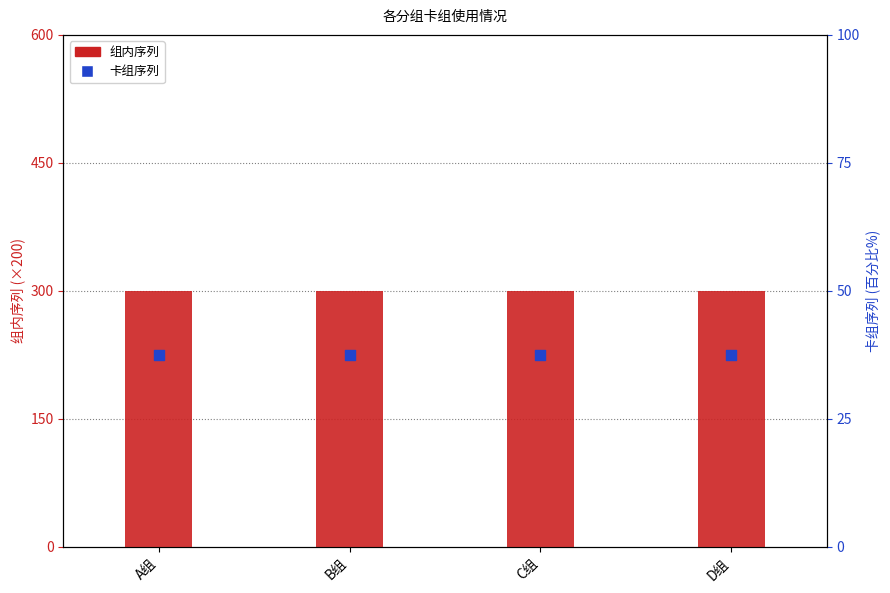

Which series reaches the maximum Y coordinate?

组内序列